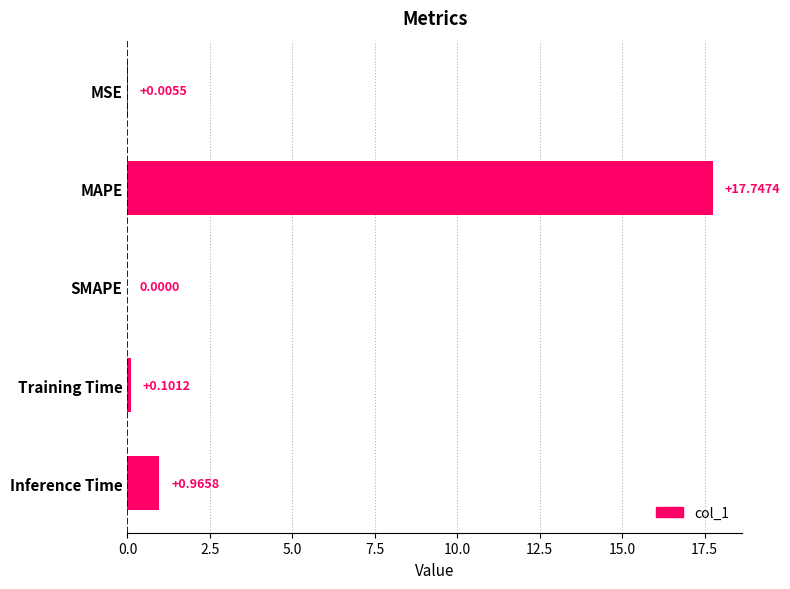

Between MAPE and Training Time, which is larger?

MAPE